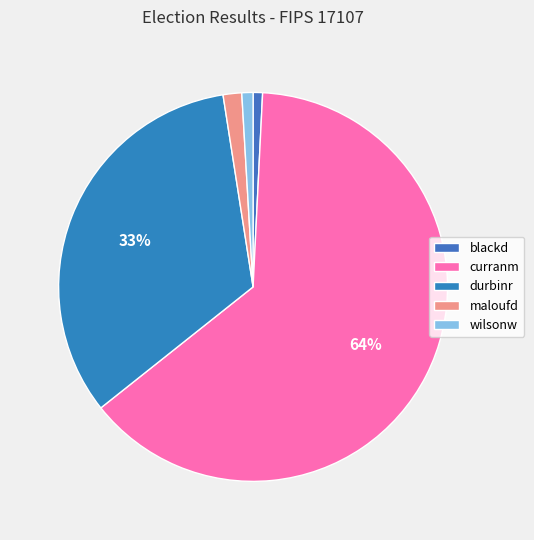

Is there any slice that represents more than half of the pie?

Yes